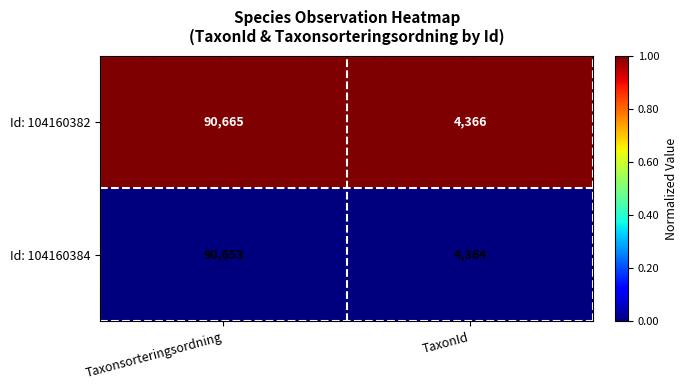

What is the total value across all series at TaxonId?

8730